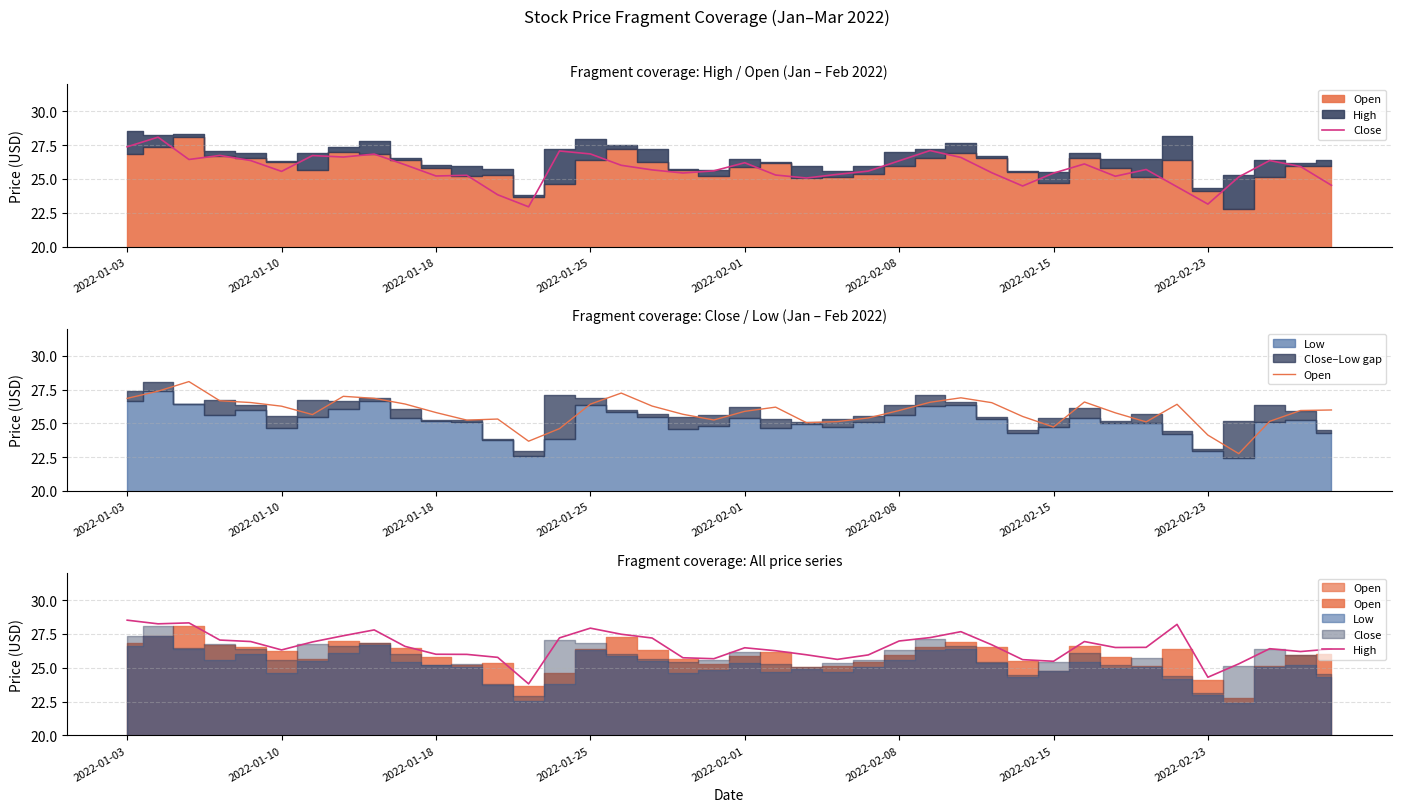

What is the difference between the maximum and minimum values in the High series?

4.7